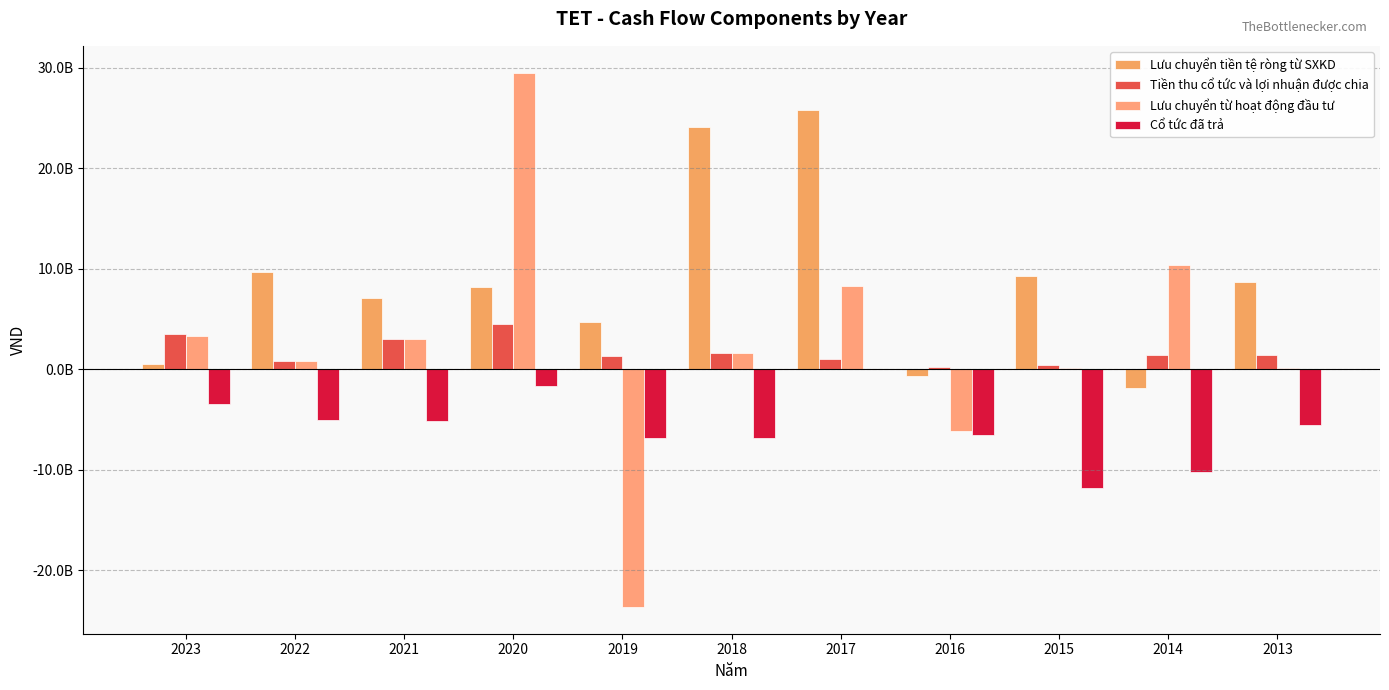

Are the bars horizontal?

No